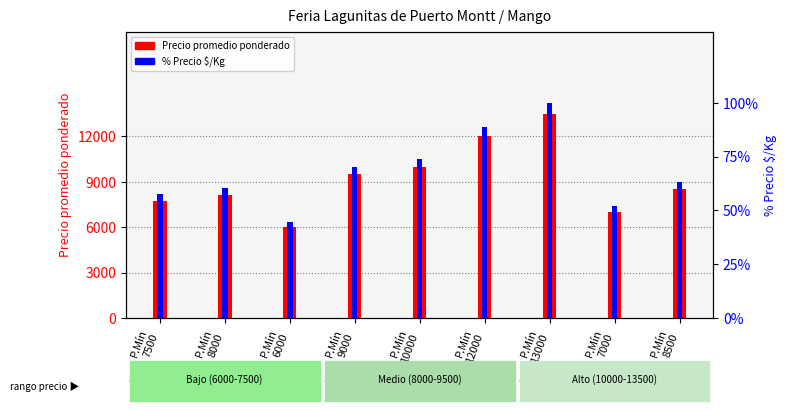

What are all the series names shown in the legend?

Precio promedio ponderado, % Precio $/Kg